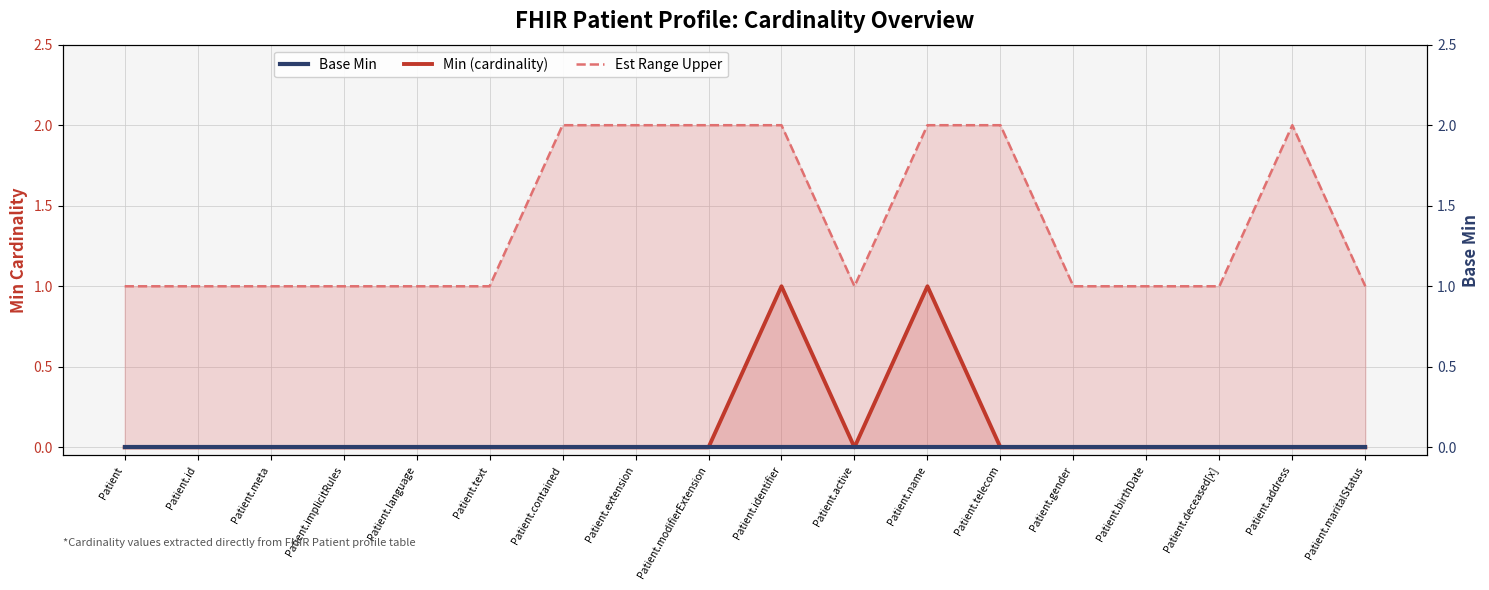

True or false: Min (cardinality) and Base Min cross at least once.

False